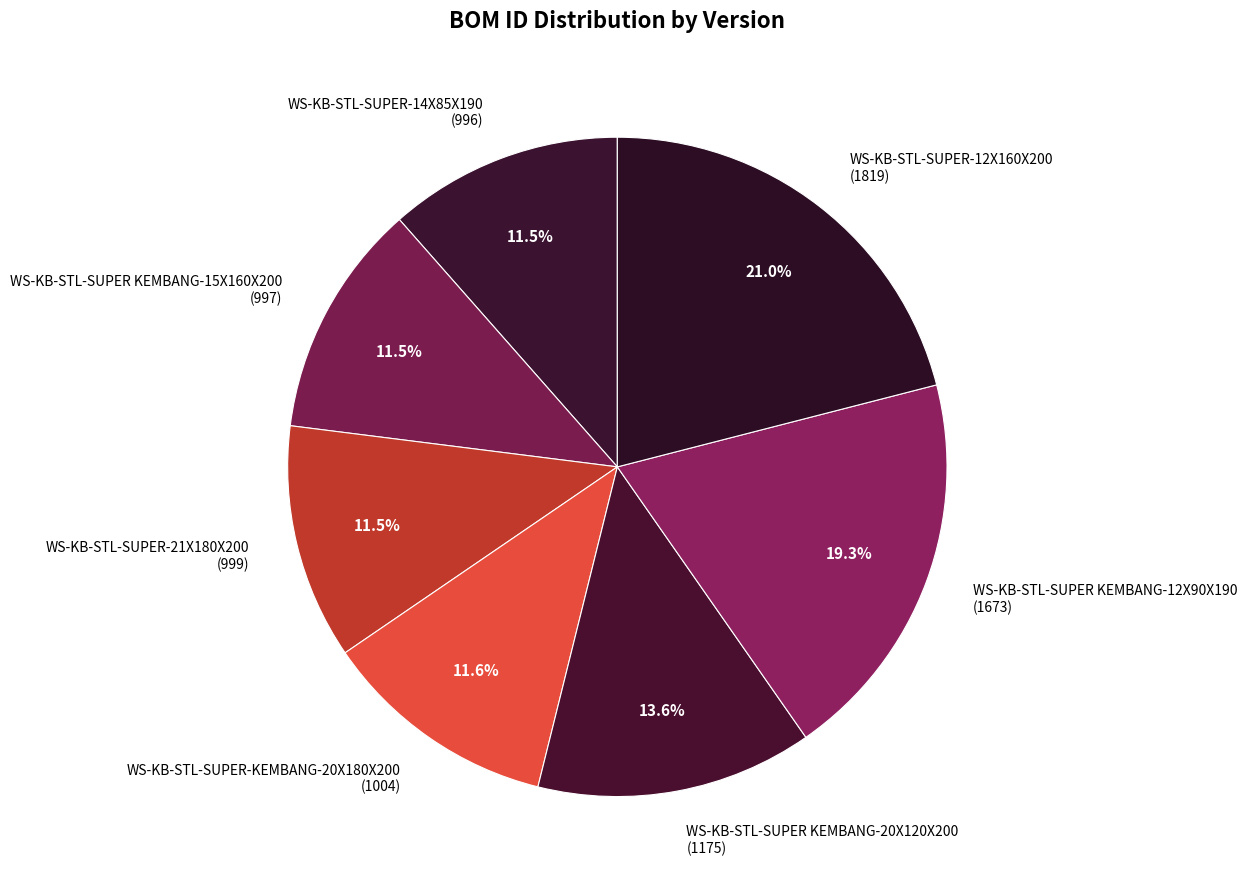

How many slices are in this pie chart?

7